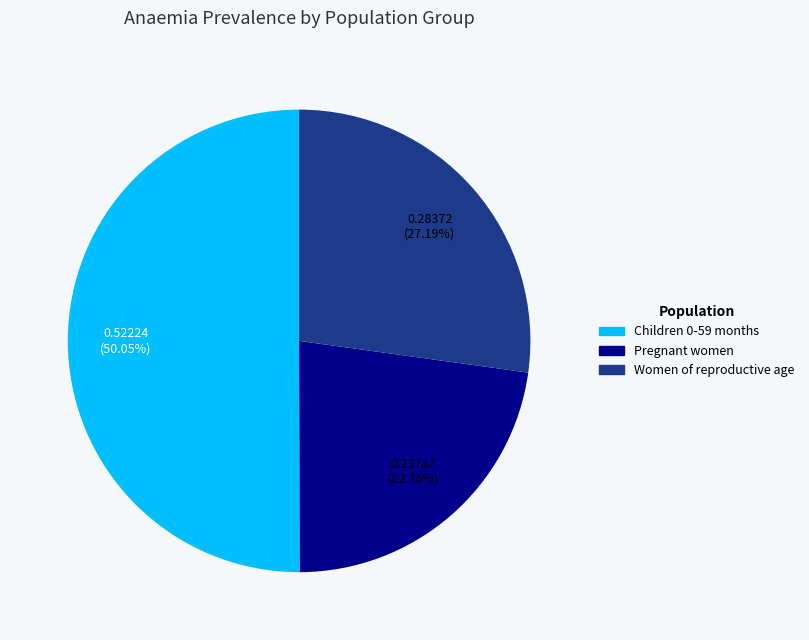

Does Pregnant women represent more than half of the total?

No